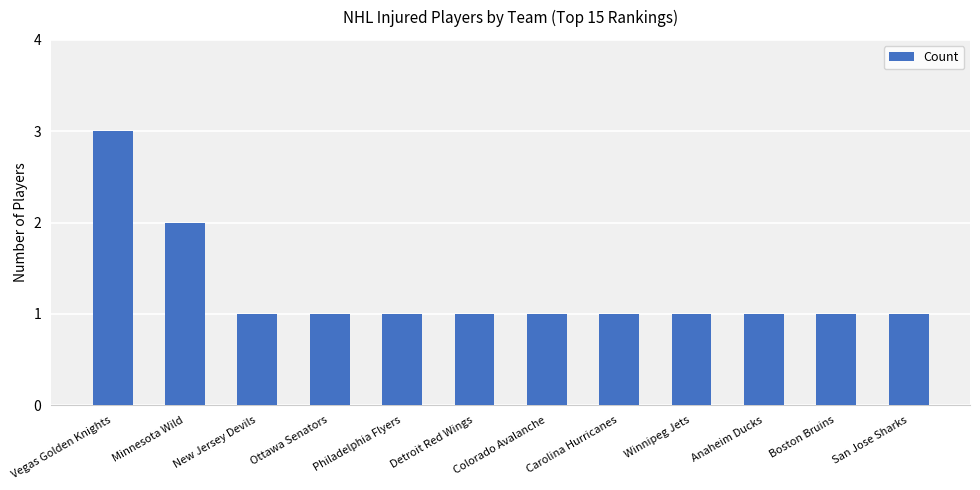

What is the label of the 9th bar from the left?

Winnipeg Jets